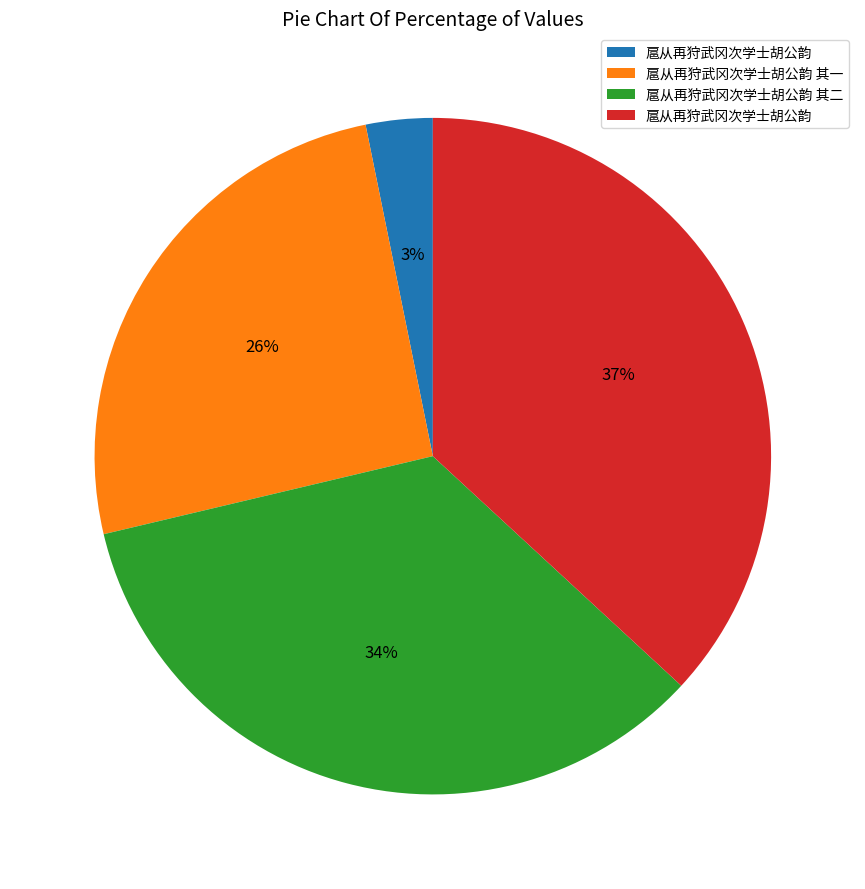

To the nearest percent, what is the average slice percentage?

25%